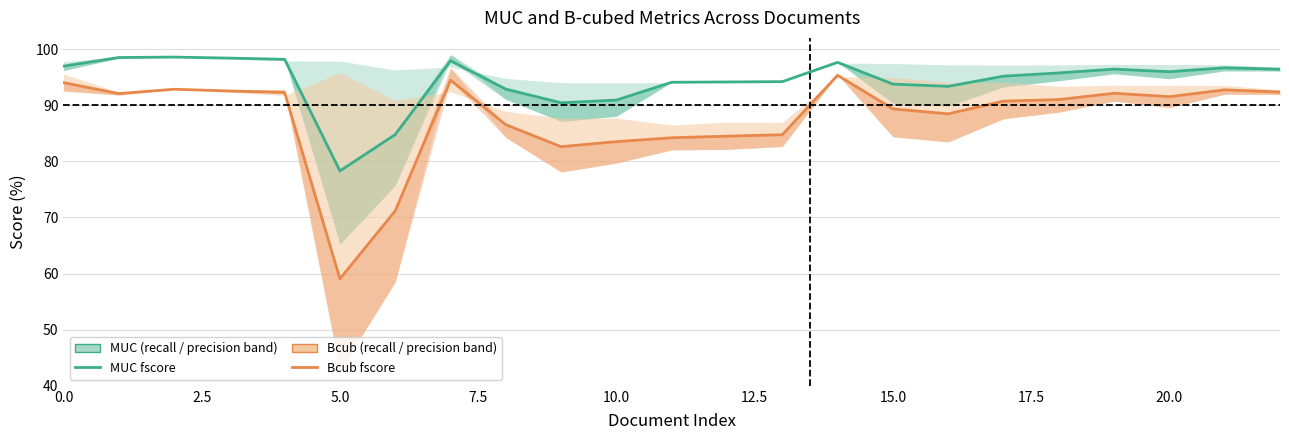

How many interior local peaks does the MUC fscore series have?

5